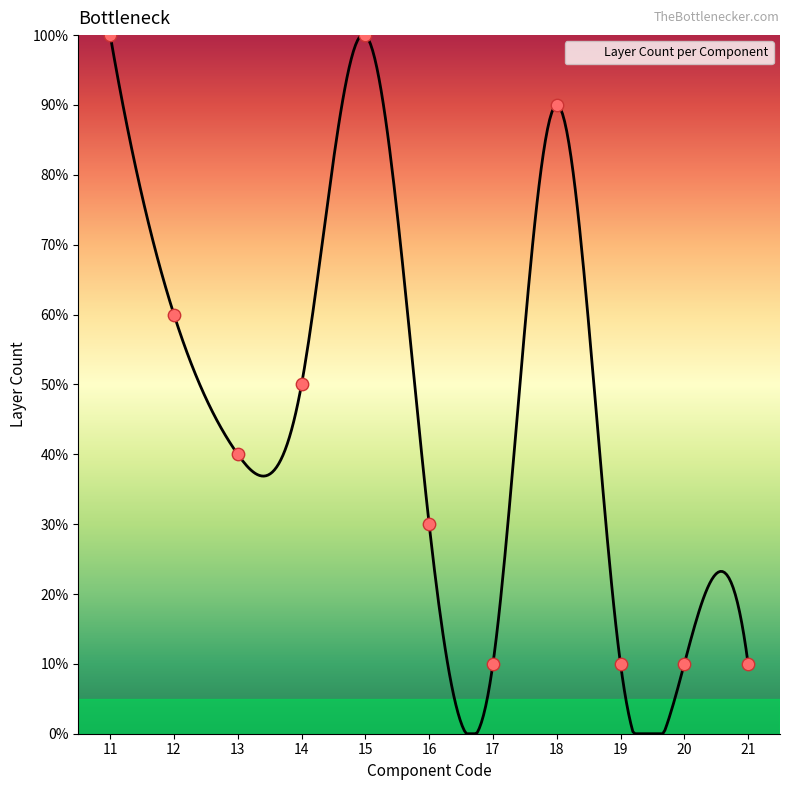

What is the change in value from 15 to 16?

-70